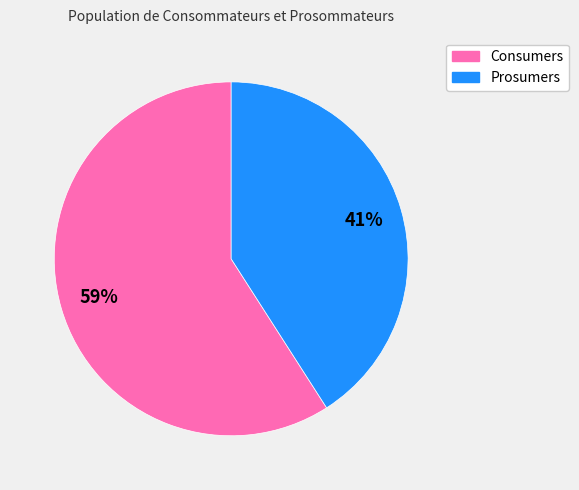

What is the ratio of the value at Prosumers to the value at Consumers?

0.7